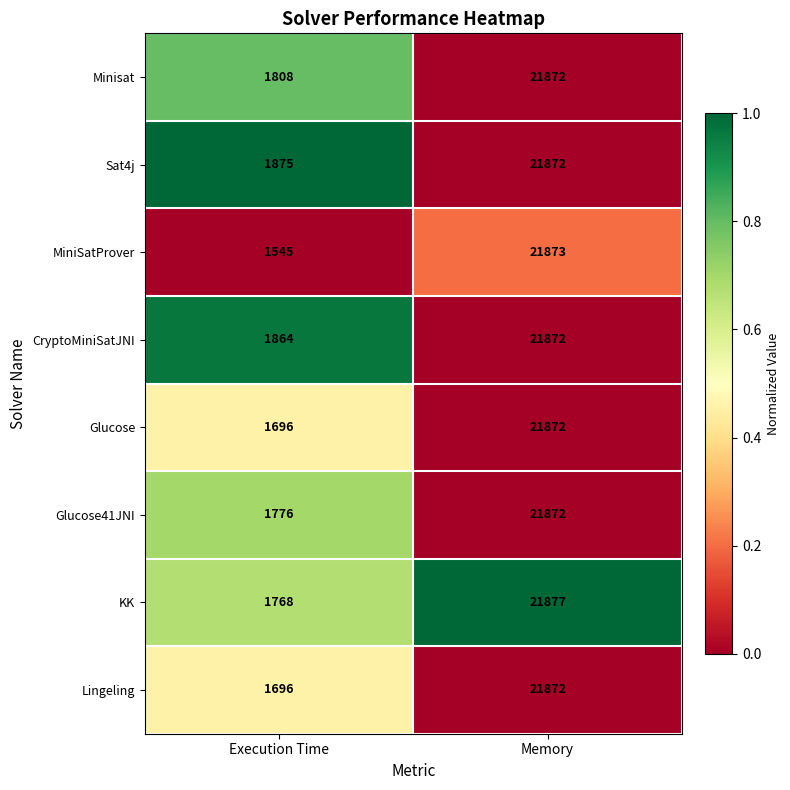

How many distinct data groups are displayed?

8